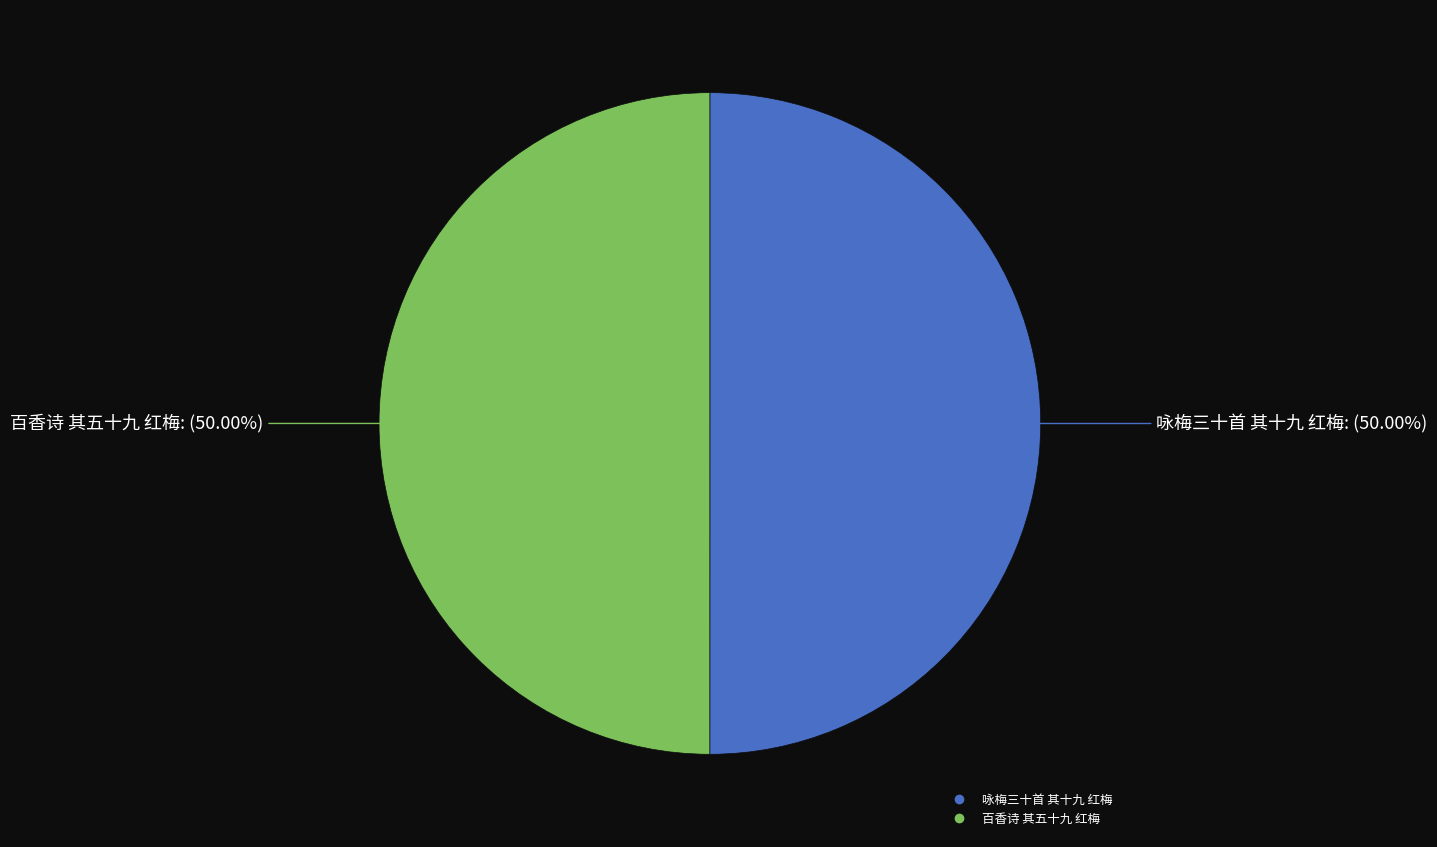

True or false: 百香诗 其五十九 红梅 accounts for 41% of the total.

False